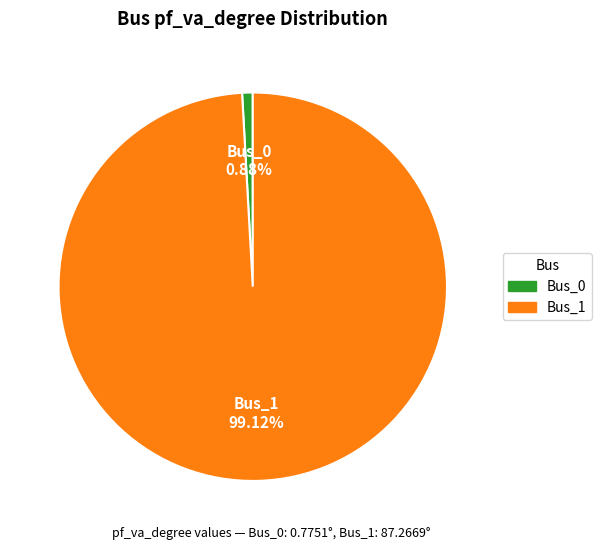

What is the total percentage of Bus_1 and Bus_0?

100.0%